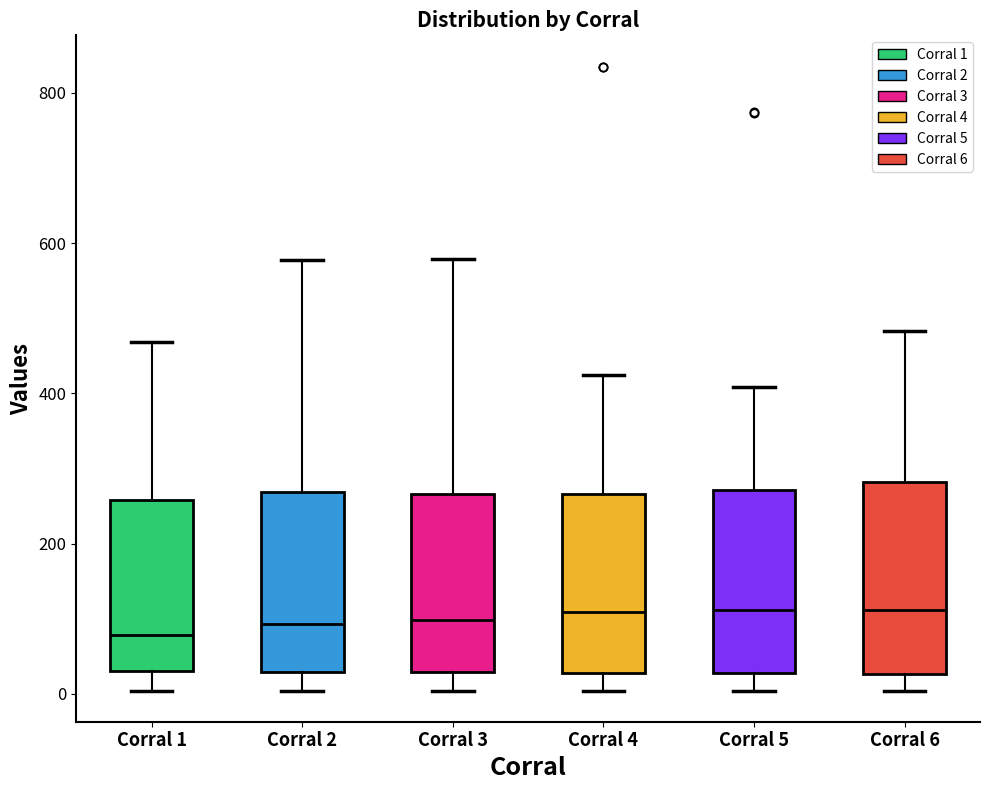

Reading left to right, read every box against the y-axis: the position of its median line, the range the box covers, and the ends of its whiskers. The values are not printed on the chart, so give them approximately, as read against the axis.

Corral 1: median 80, box 40 to 260, whiskers 0 to 460
Corral 2: median 100, box 20 to 260, whiskers 0 to 580
Corral 3: median 100, box 20 to 260, whiskers 0 to 580
Corral 4: median 100, box 20 to 260, whiskers 0 to 420
Corral 5: median 120, box 20 to 280, whiskers 0 to 400
Corral 6: median 120, box 20 to 280, whiskers 0 to 480